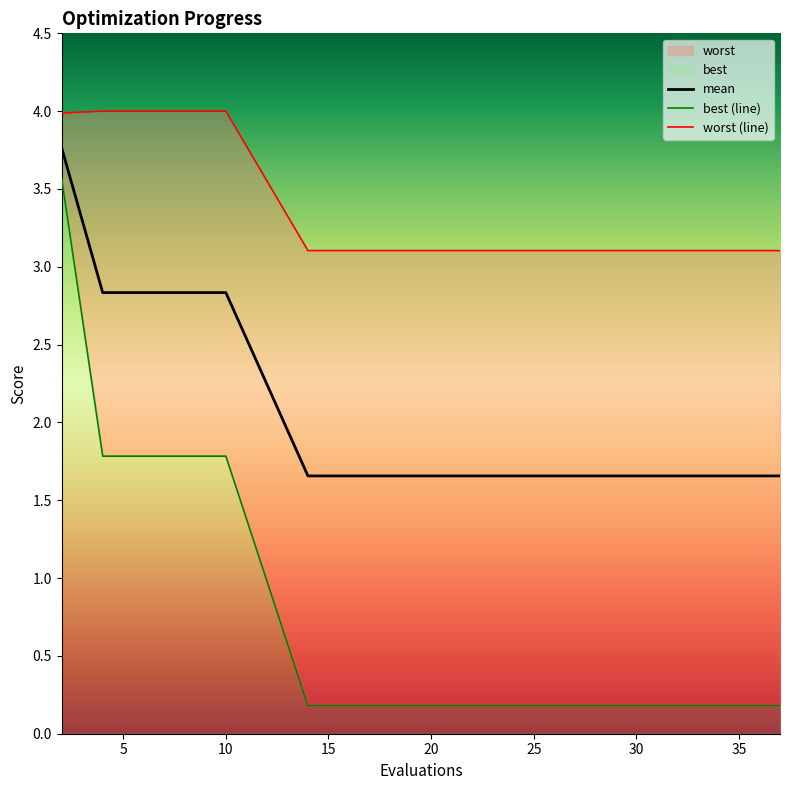

Reading left to right, list all the values displayed in this chart.

mean: 3.8	2.8	2.8	2.8	2.8	1.7	1.7	1.7	1.7	1.7	1.7	1.7	1.7	1.7	1.7	1.7	1.7	1.7	1.7	1.7
best: 3.6	1.8	1.8	1.8	1.8	0.2	0.2	0.2	0.2	0.2	0.2	0.2	0.2	0.2	0.2	0.2	0.2	0.2	0.2	0.2
worst: 4.0	4.0	4.0	4.0	4.0	3.1	3.1	3.1	3.1	3.1	3.1	3.1	3.1	3.1	3.1	3.1	3.1	3.1	3.1	3.1